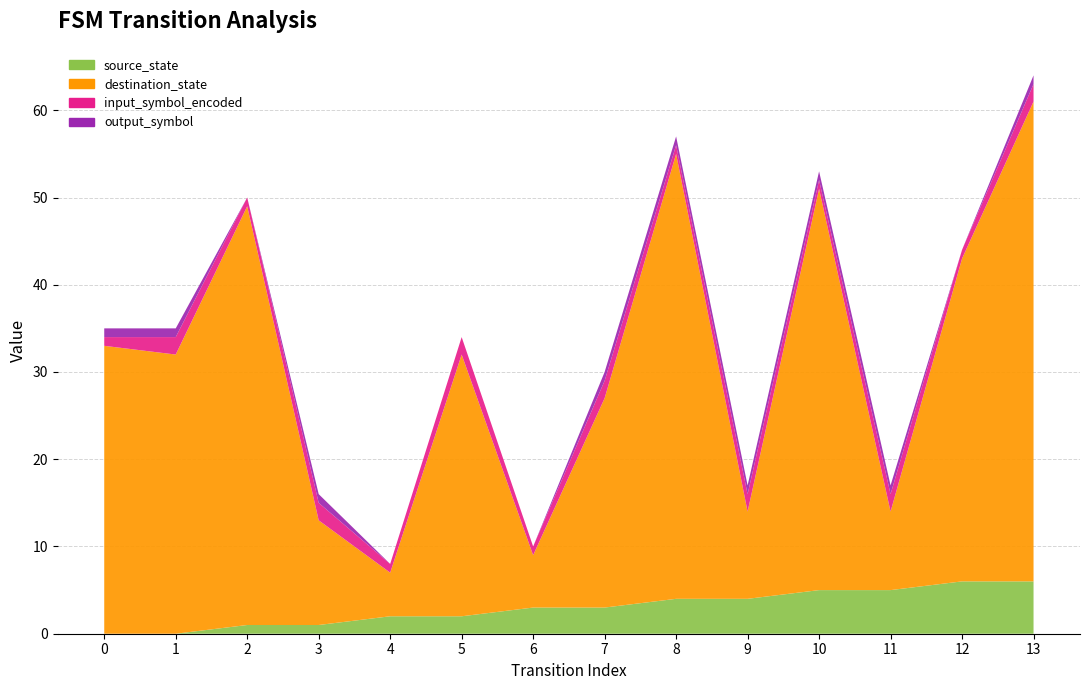

Reading left to right, transcribe all the data shown in this chart.

source_state: 0=0	1=0	2=1	3=1	4=2	5=2	6=3	7=3	8=4	9=4	10=5	11=5	12=6	13=6
destination_state: 0=33	1=32	2=48	3=12	4=5	5=30	6=6	7=24	8=51	9=10	10=46	11=9	12=37	13=55
input_symbol_encoded: 0=1	1=2	2=1	3=2	4=1	5=2	6=1	7=2	8=1	9=2	10=1	11=2	12=1	13=2
output_symbol: 0=1	1=1	2=0	3=1	4=0	5=0	6=0	7=1	8=1	9=1	10=1	11=1	12=0	13=1
transition_index: 0=0	1=1	2=2	3=3	4=4	5=5	6=6	7=7	8=8	9=9	10=10	11=11	12=12	13=13